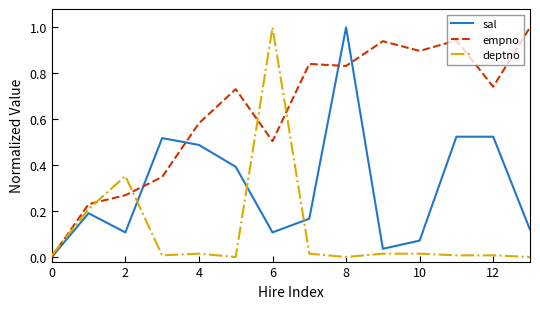

What is the highest value of the deptno series?

1.0